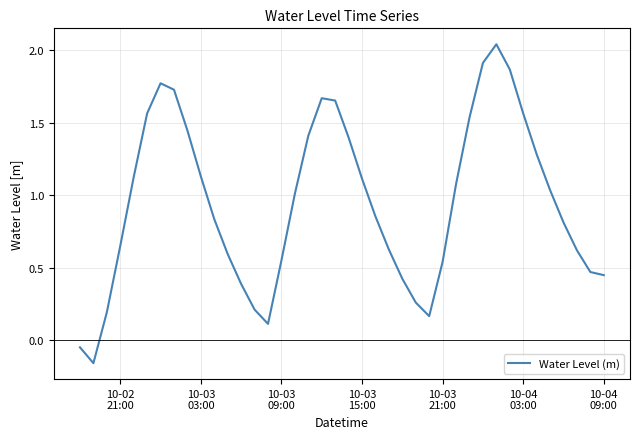

What is the difference between the maximum and minimum values?

2.2